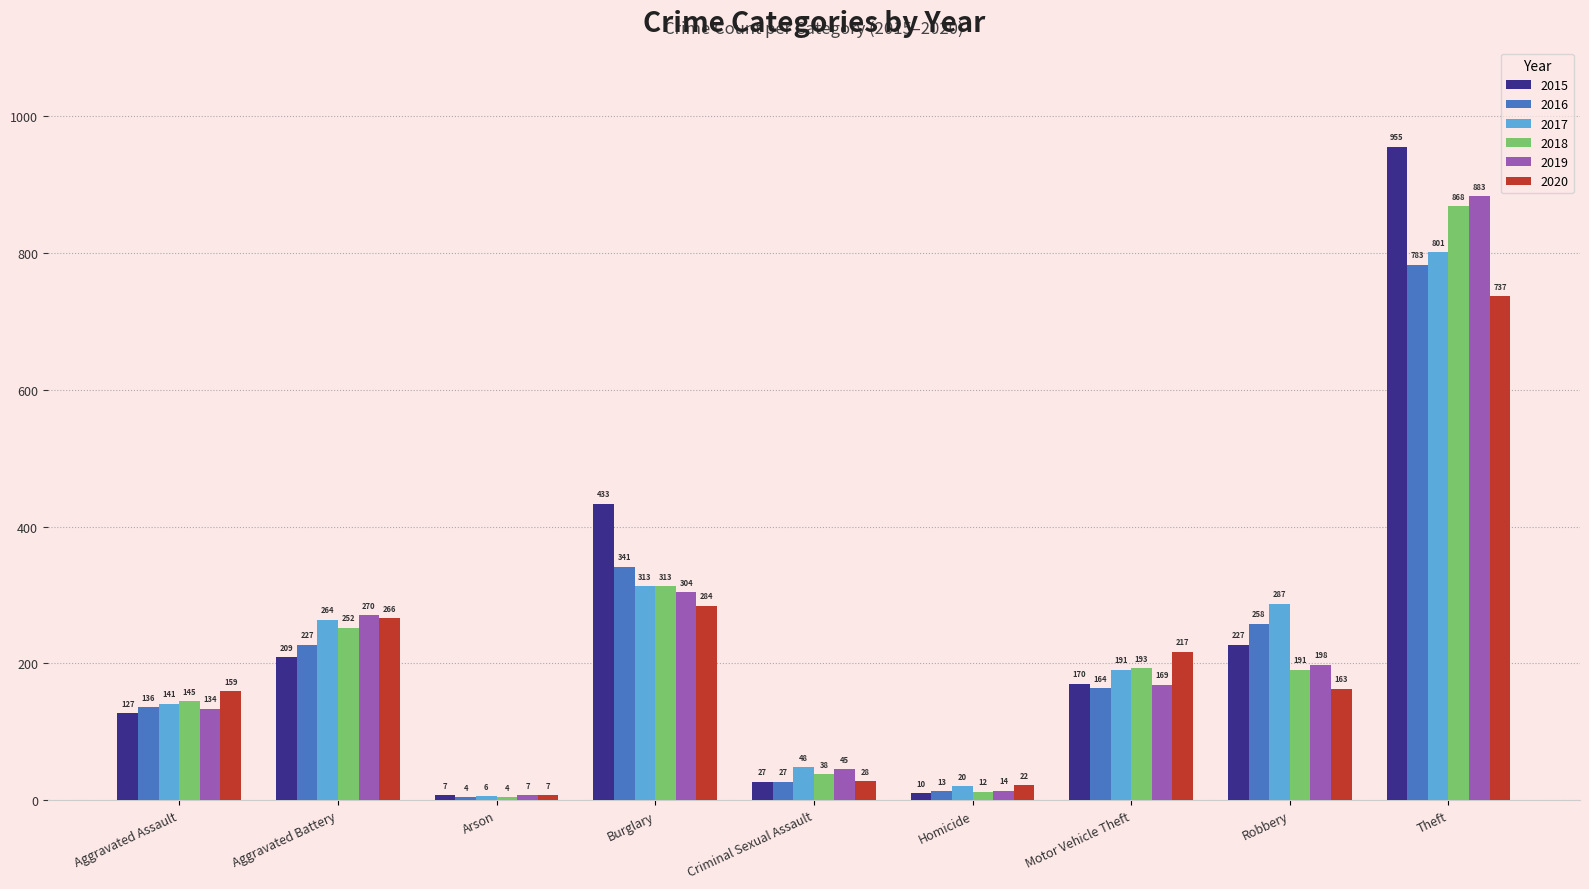

Rank the categories by 2015 value from lowest to highest.

Arson, Homicide, Criminal Sexual Assault, Aggravated Assault, Motor Vehicle Theft, Aggravated Battery, Robbery, Burglary, Theft